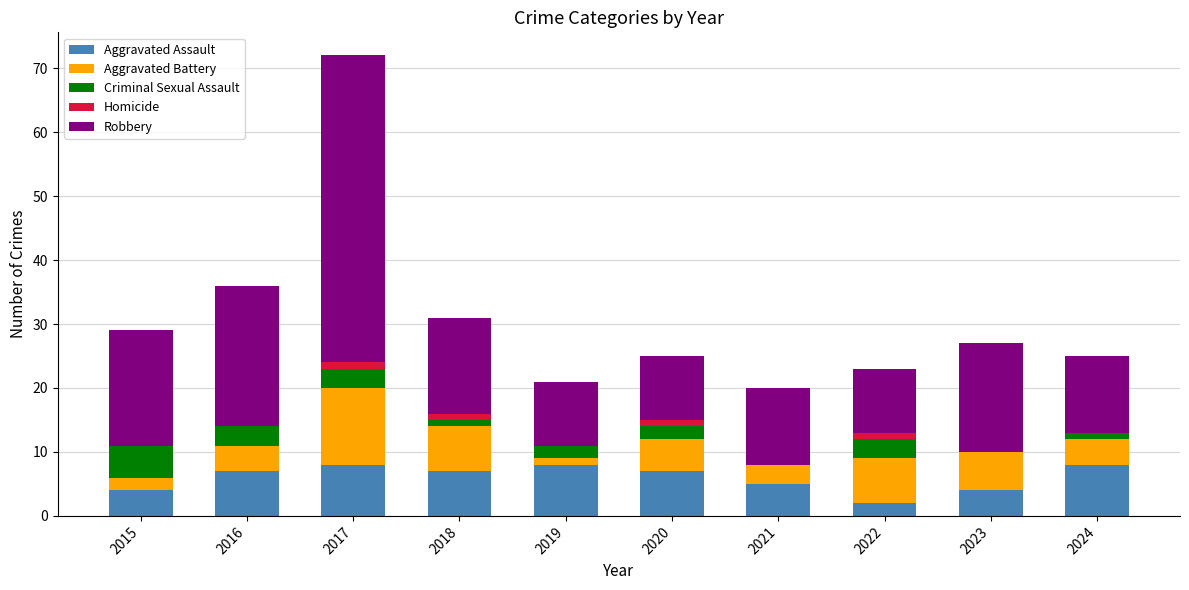

Is it true that Aggravated Assault equals 7 at 2016?

True